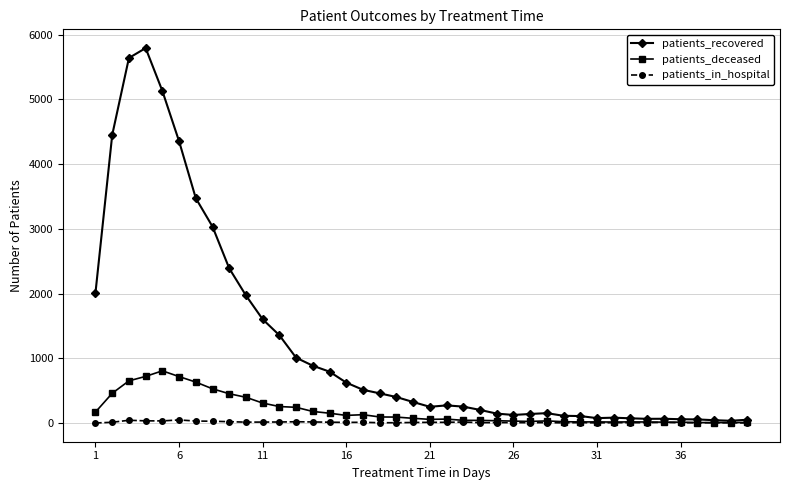

What is the difference between the second highest and minimum values in the patients_recovered series?

5607